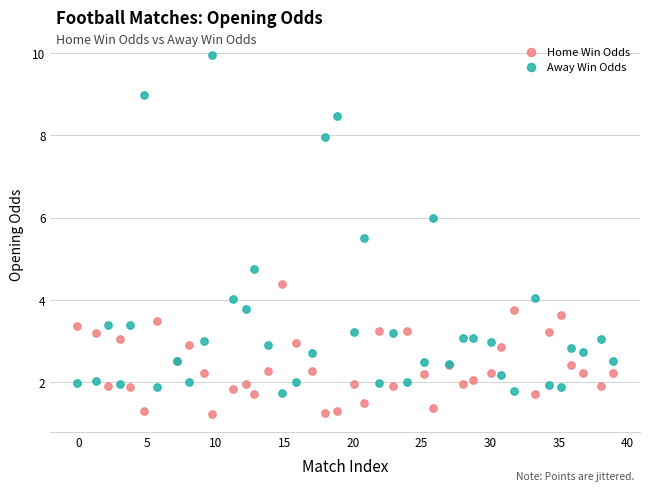

Which series has the widest spread of Y values?

Away Win Odds